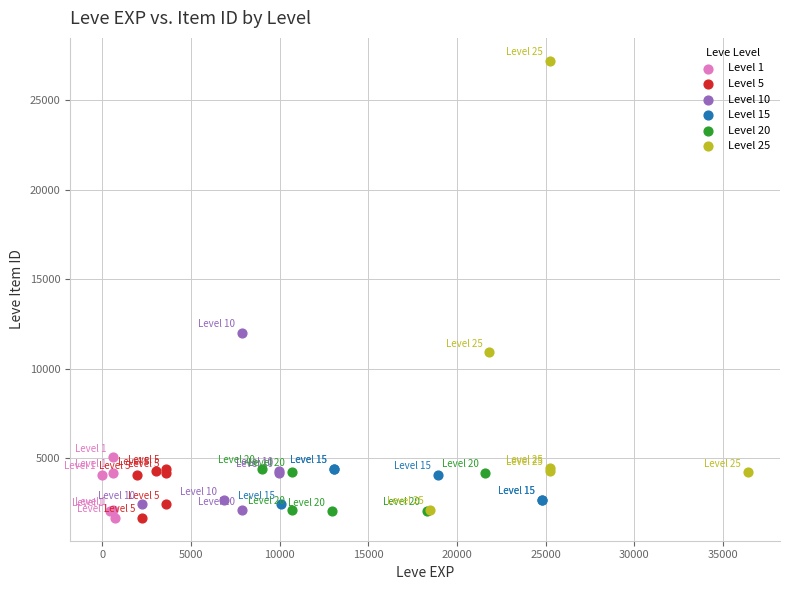

Which series has the widest spread of Y values?

Level 25